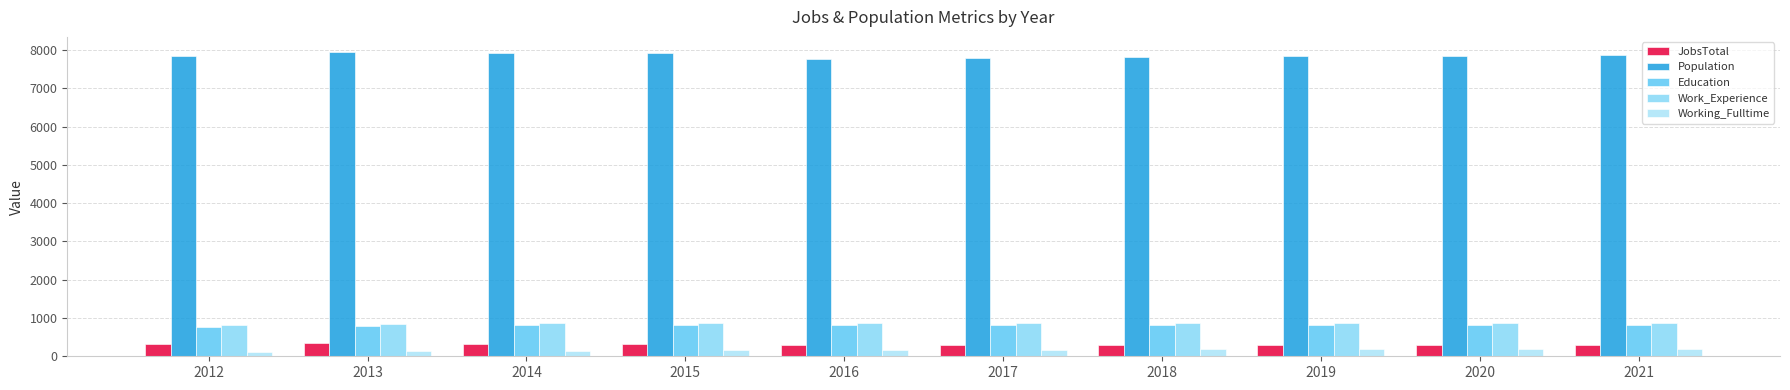

Is the value of Working_Fulltime at 2019 greater than the value of Population at 2013?

No